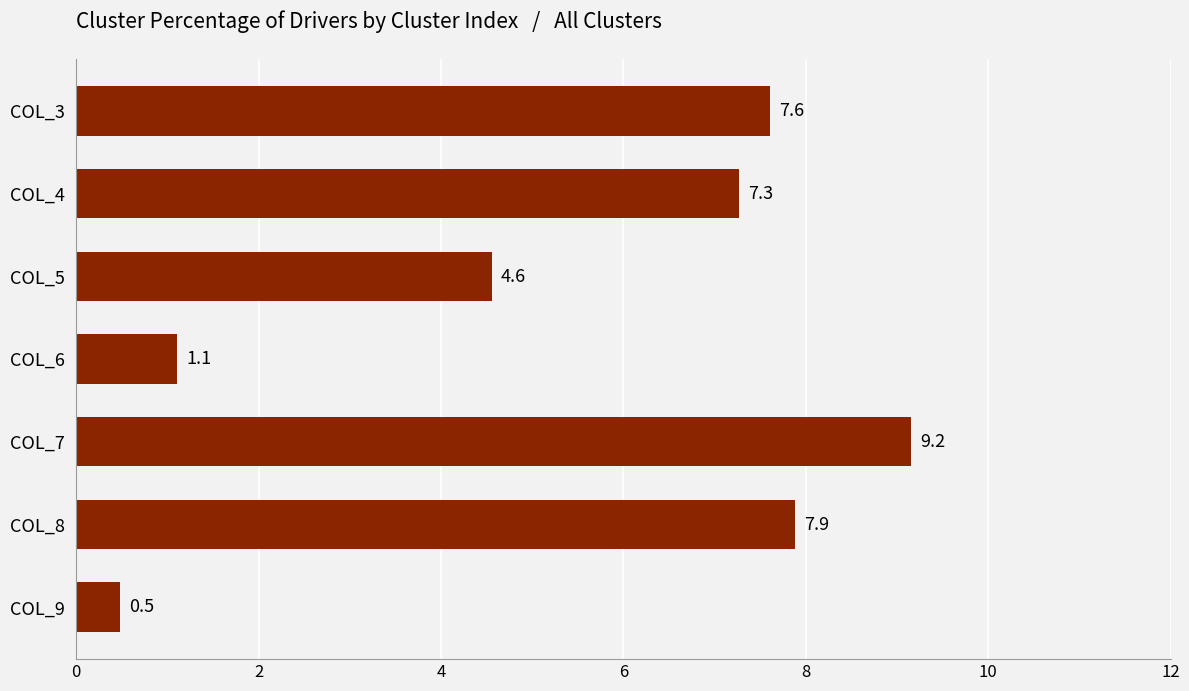

Are the bars horizontal?

Yes